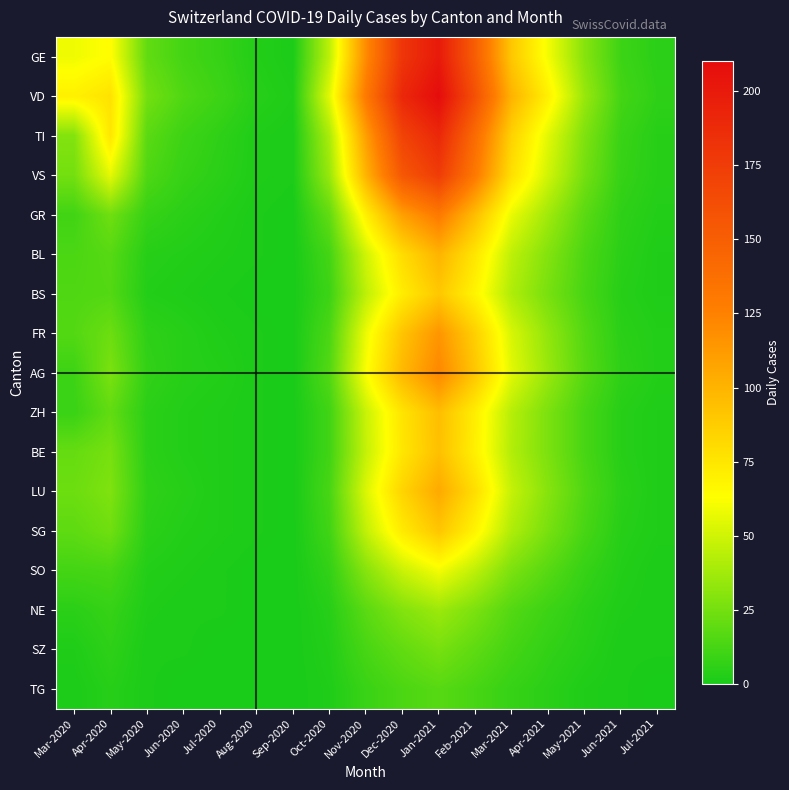

Rank the series at Mar-2021 from highest to lowest value.

VD, GE, TI, VS, GR, AG, FR, LU, BL, ZH, BE, BS, SG, SO, NE, SZ, TG